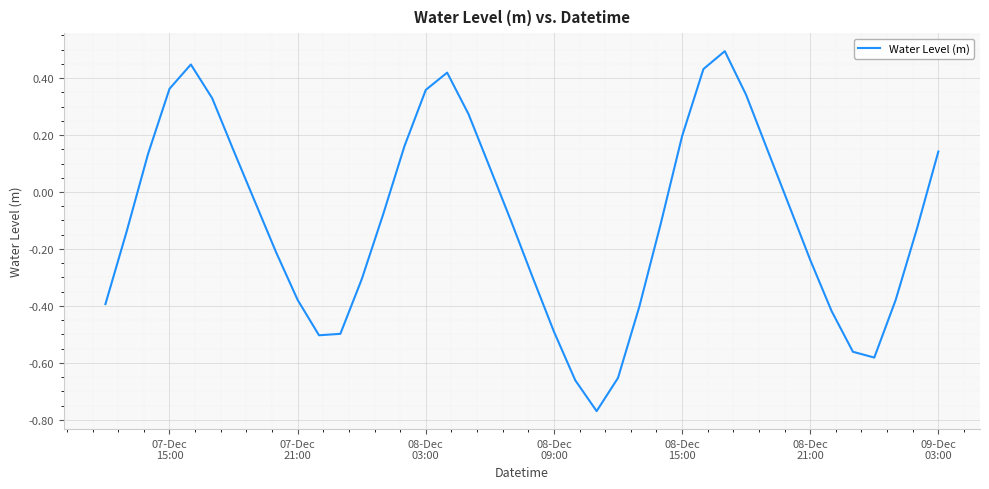

What is the difference between the maximum and minimum values?

1.3